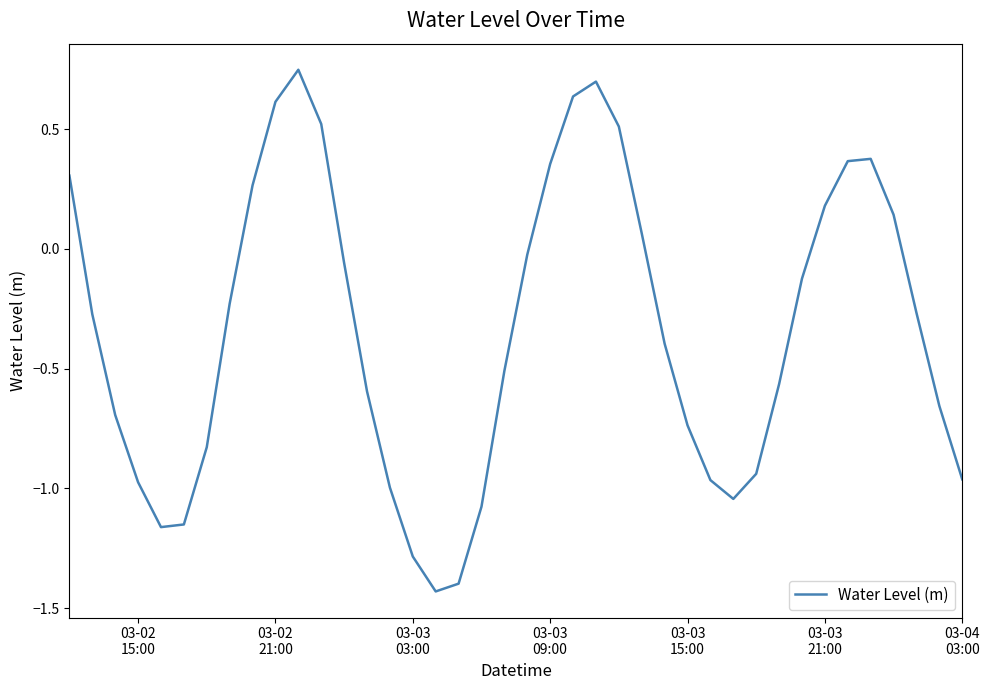

What is the difference between the maximum and minimum values?

2.2